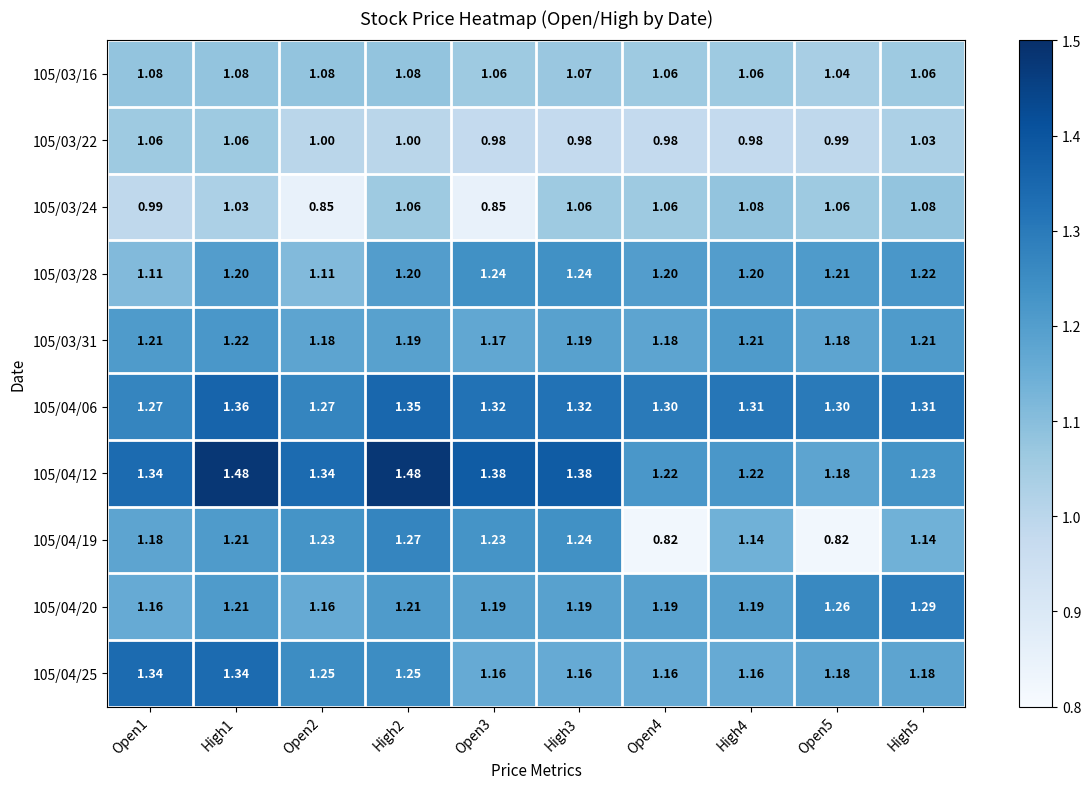

Is the value of 105/03/24 at Open5 greater than the value of 105/03/28 at High3?

No